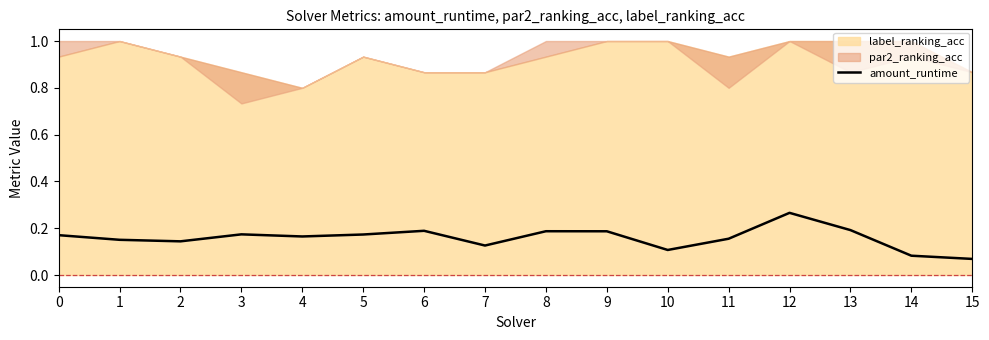

What is the sum of the values at 14 and 12?

0.3